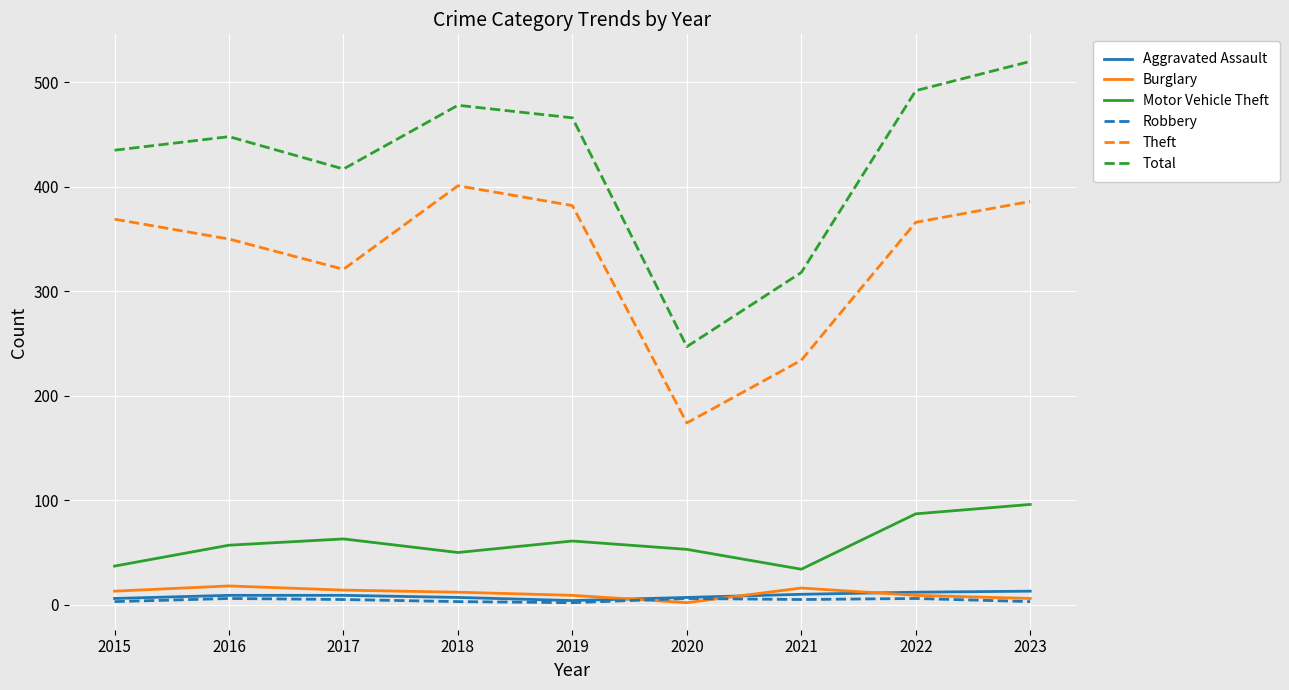

Is the value of Theft at 2016 greater than the value of Motor Vehicle Theft at 2018?

Yes